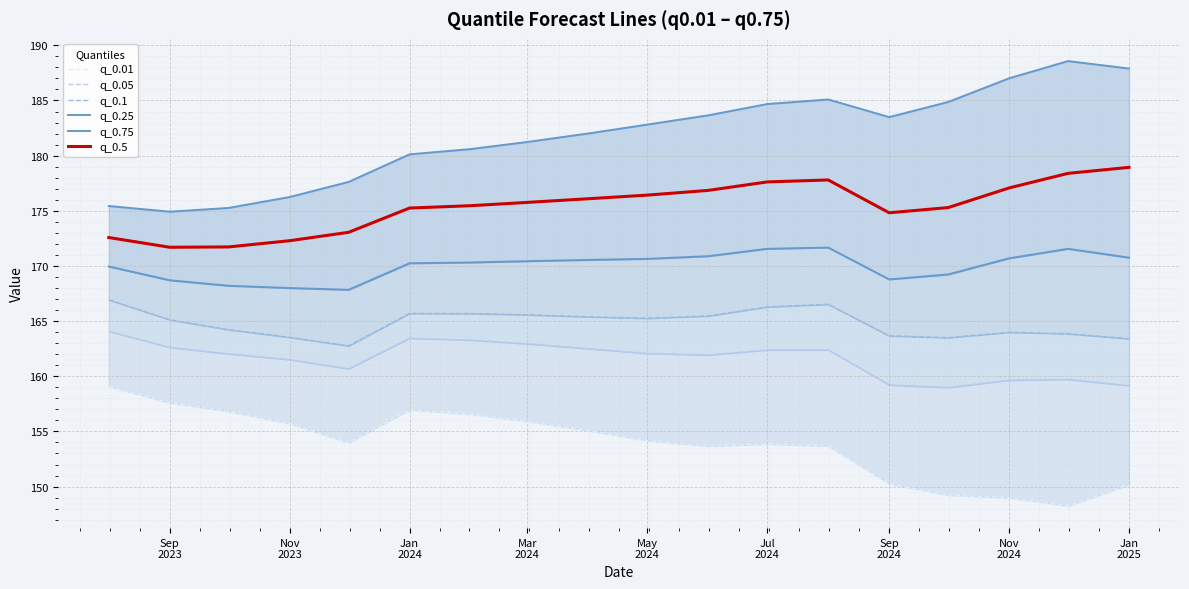

True or false: q_0.1 and q_0.01 cross at least once.

False